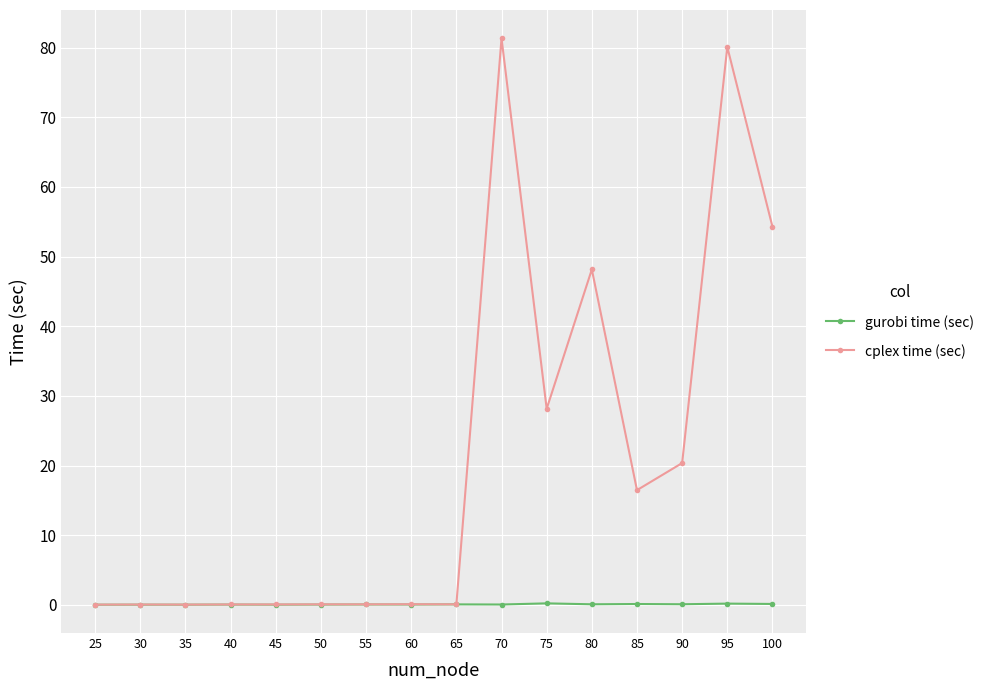

Does the chart display data point markers on the line(s)?

Yes